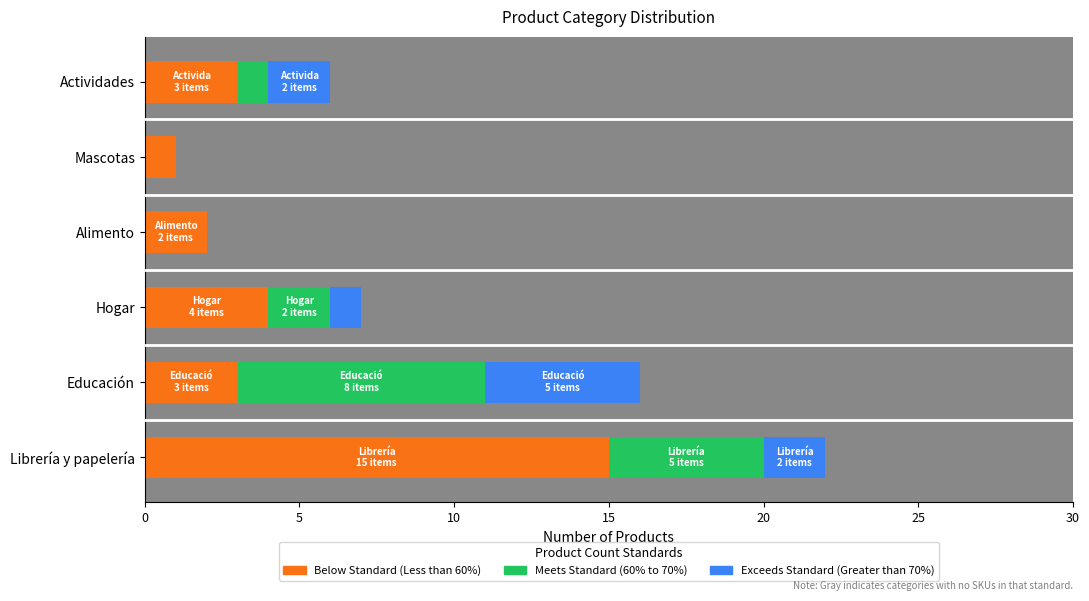

How many distinct data groups are displayed?

3